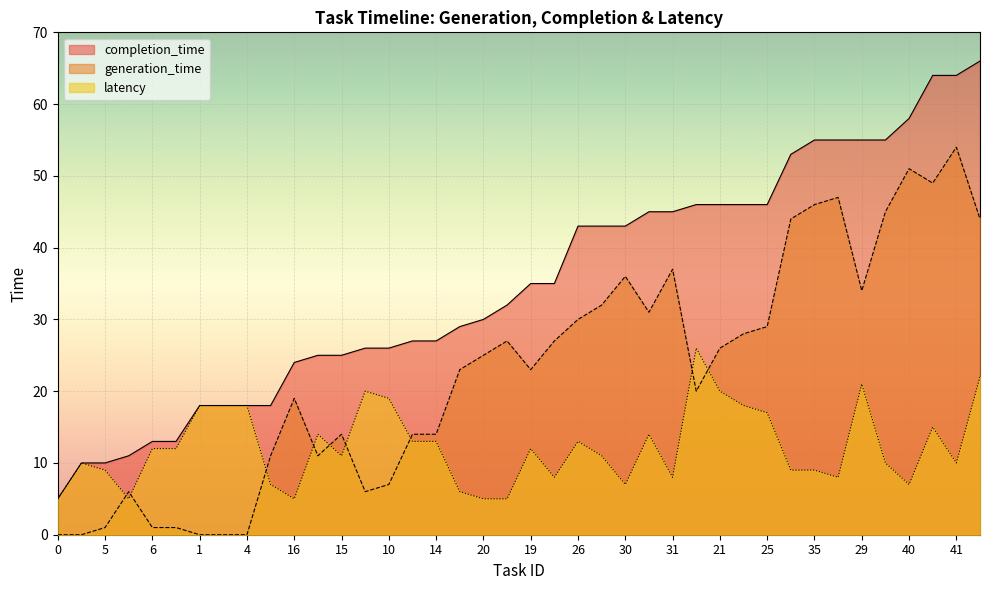

What position from the left is 23?

22